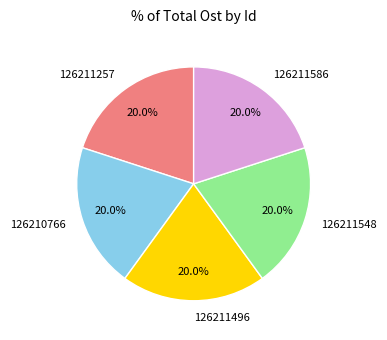

Approximately how many times larger is the value at 126211496 compared to 126211586?

1.0